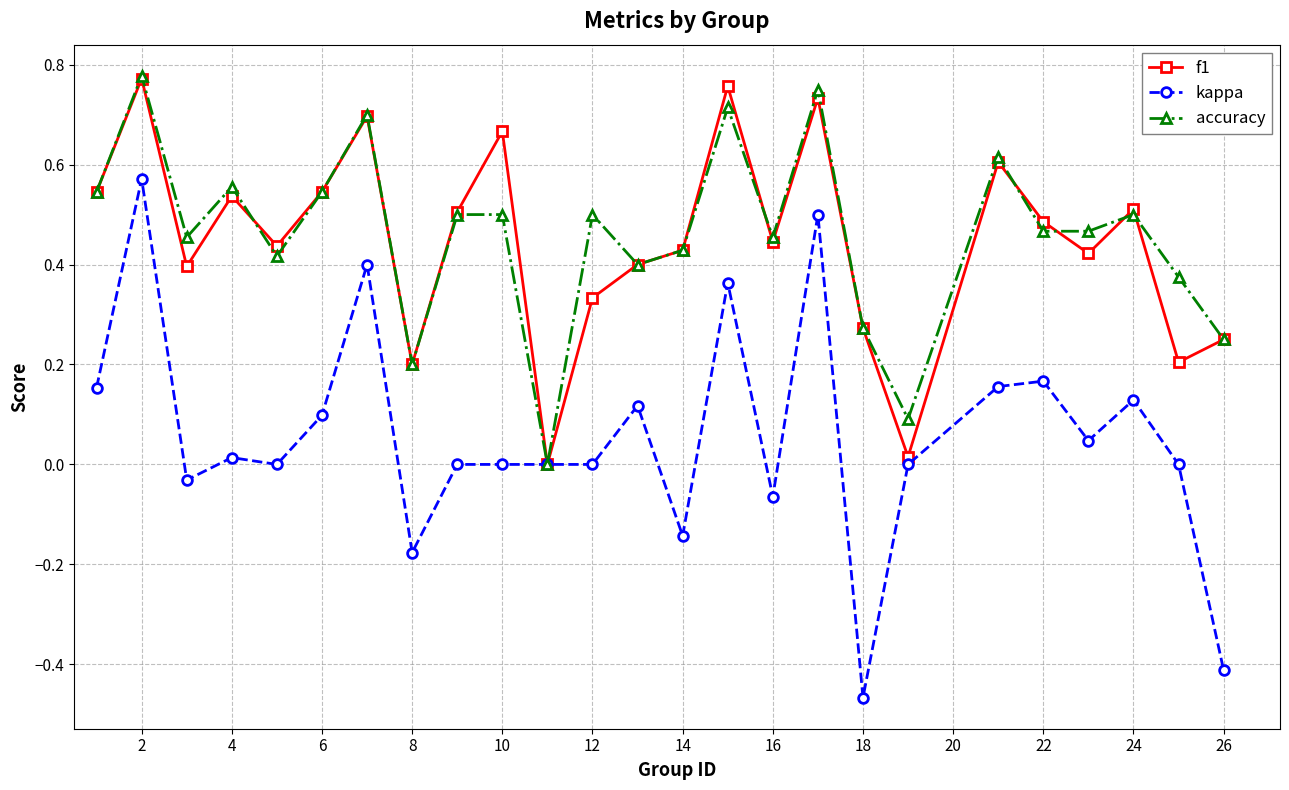

Count the number of data series in this chart.

3